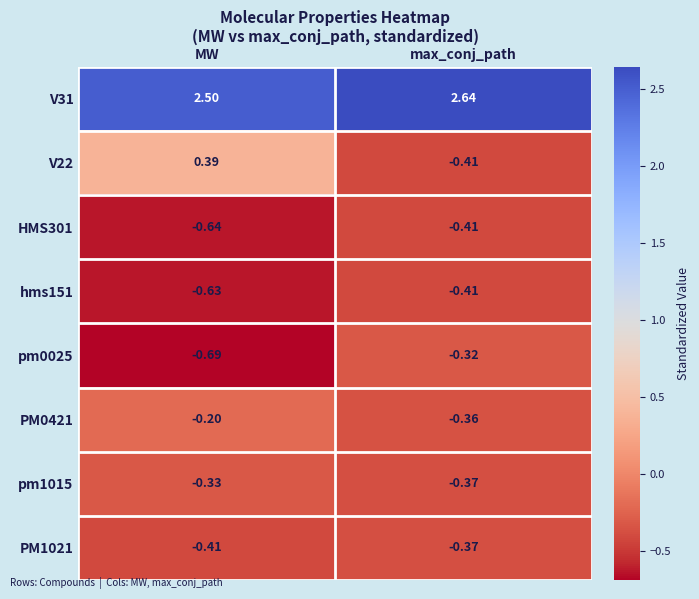

Which label corresponds to the smallest value in the chart?

MW